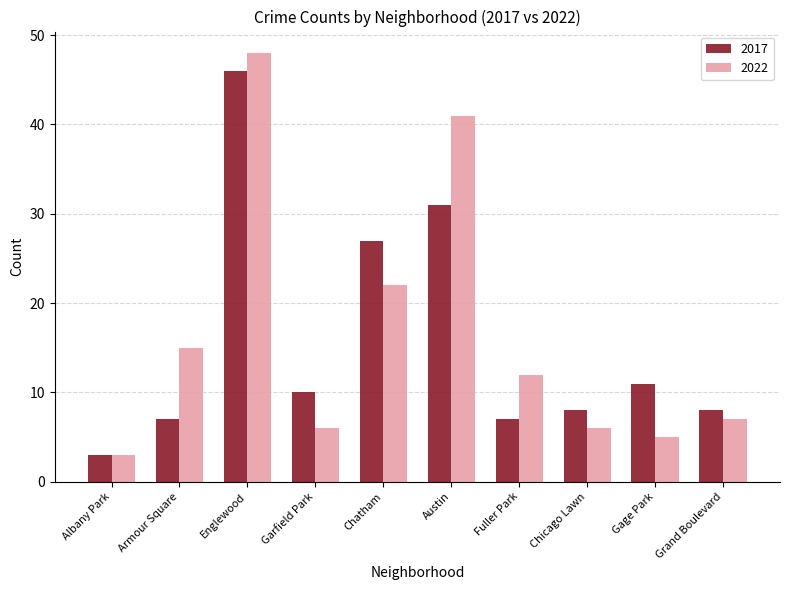

The value of 2022 at Englewood is 15. True or false?

False